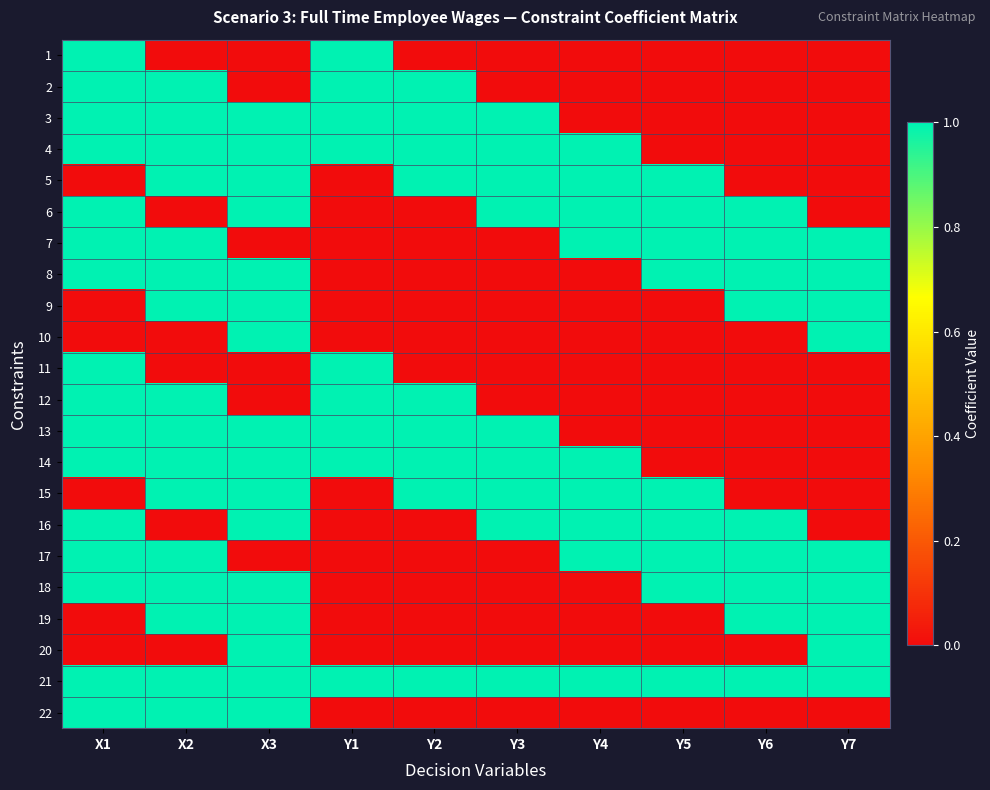

Between X3 and Y2, which is larger?

X3